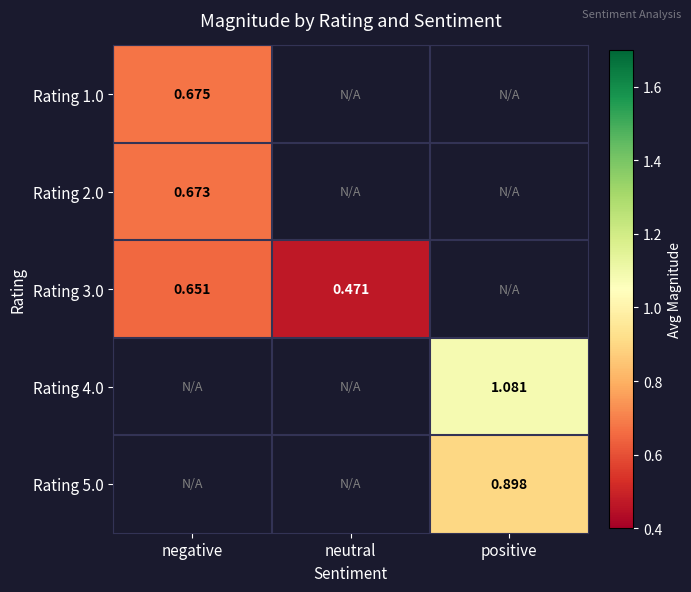

Which label corresponds to the largest value in the chart?

positive